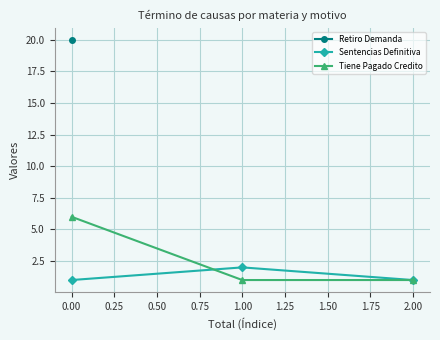

The value of Sentencias Definitiva at 2.00 is 0. True or false?

False